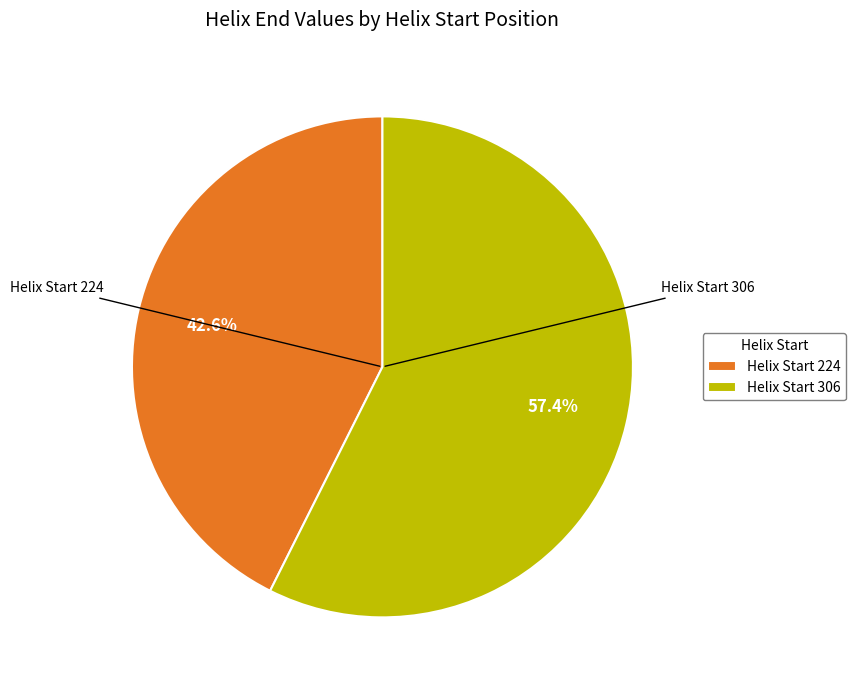

Which category has the smallest portion of the pie?

Helix Start 224